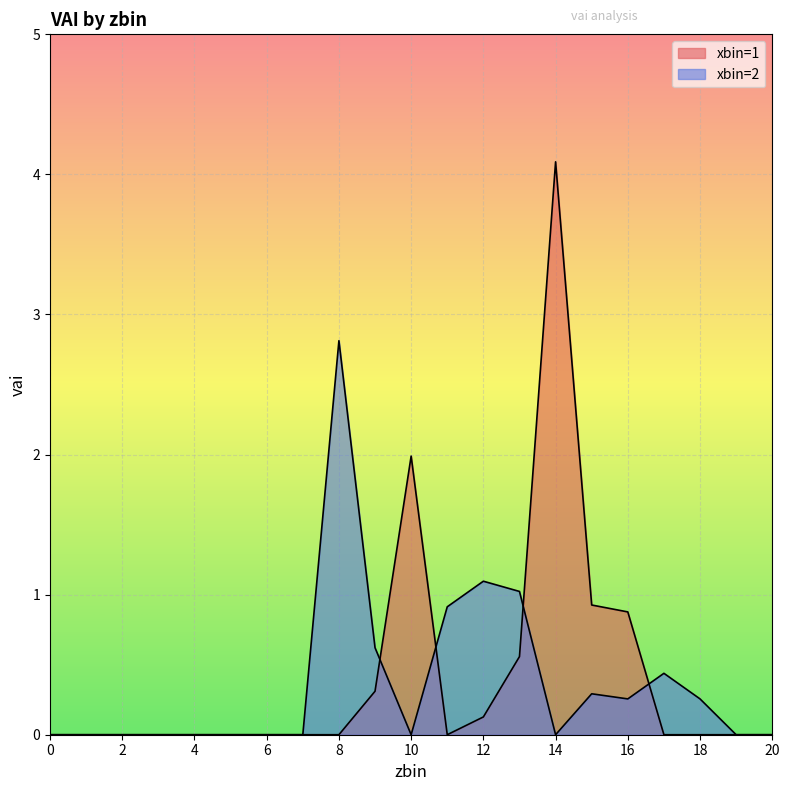

Which series has the largest range (max minus min)?

xbin=1